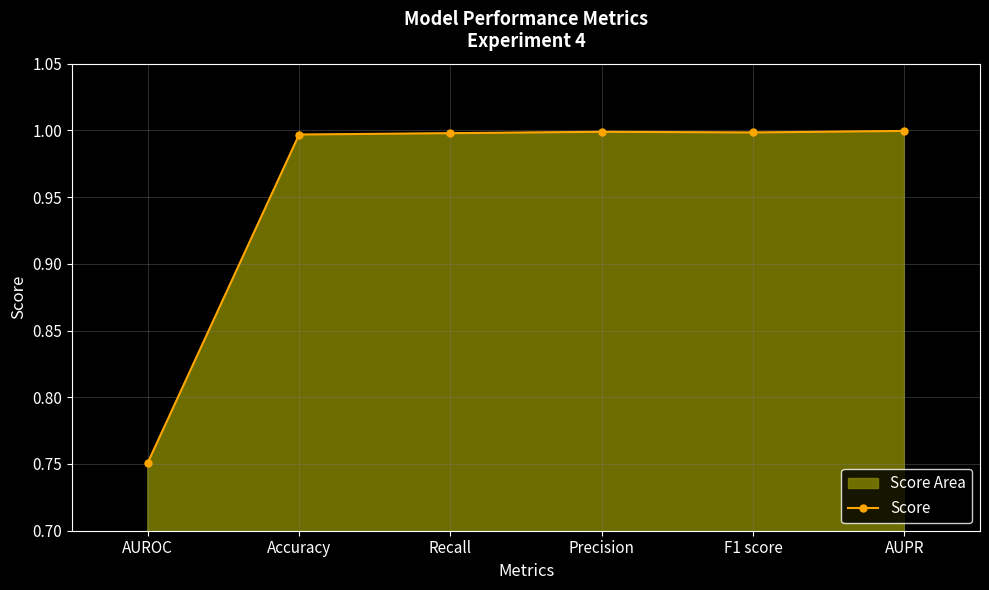

Reading right to left, extract all data points from this chart.

AUPR=1.0	F1 score=1.0	Precision=1.0	Recall=1.0	Accuracy=1.0	AUROC=0.8